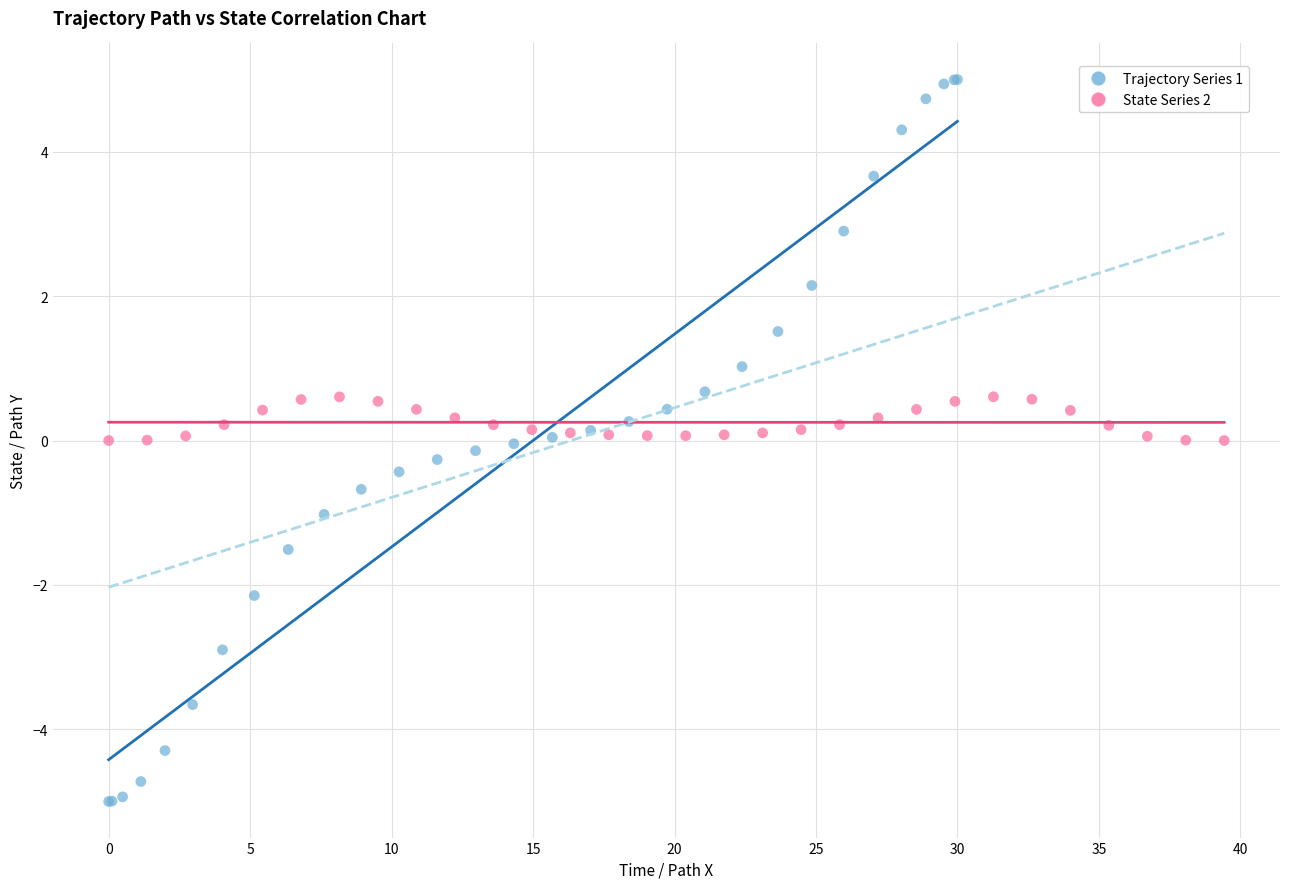

Which series has the widest spread of Y values?

Trajectory Series 1